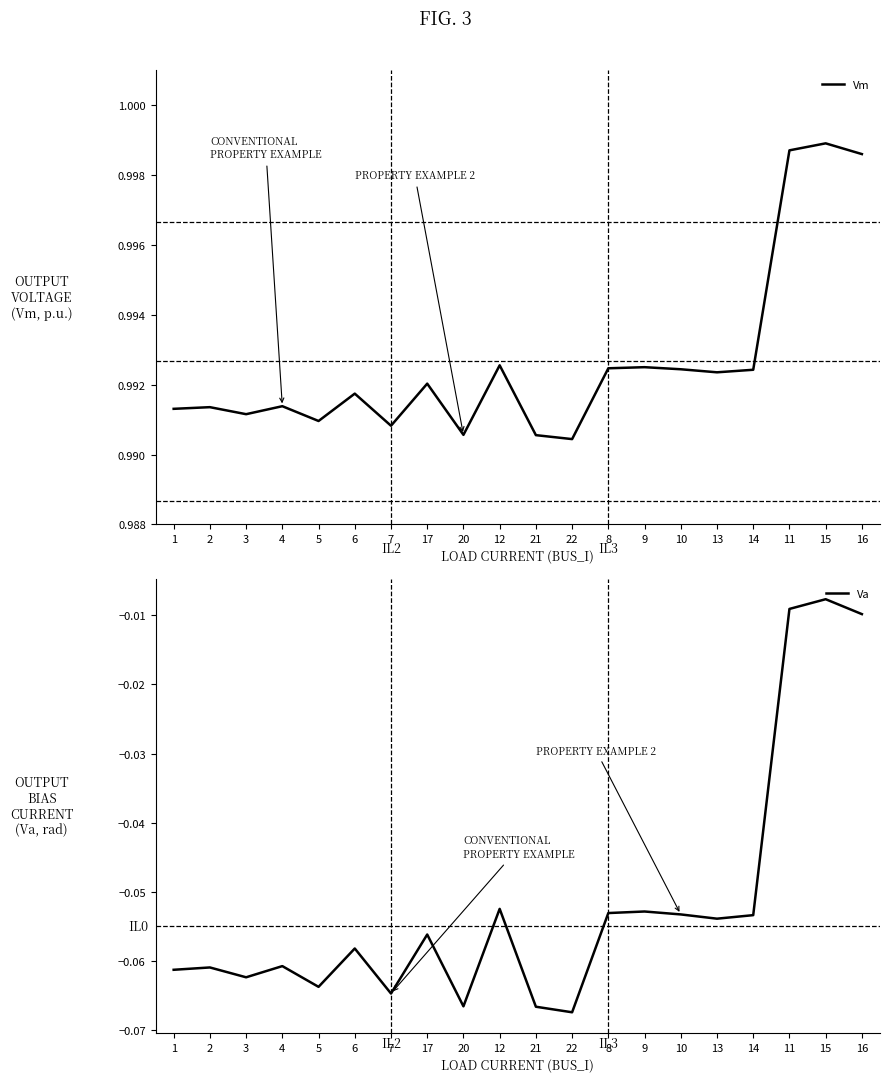

Reading right to left, transcribe all the data shown in this chart.

Vm: 1.0	1.0	1.0	1.0	1.0	1.0	1.0	1.0	1.0	1.0	1.0	1.0	1.0	1.0	1.0	1.0	1.0	1.0	1.0	1.0
Va: -0.0	-0.0	-0.0	-0.1	-0.1	-0.1	-0.1	-0.1	-0.1	-0.1	-0.1	-0.1	-0.1	-0.1	-0.1	-0.1	-0.1	-0.1	-0.1	-0.1